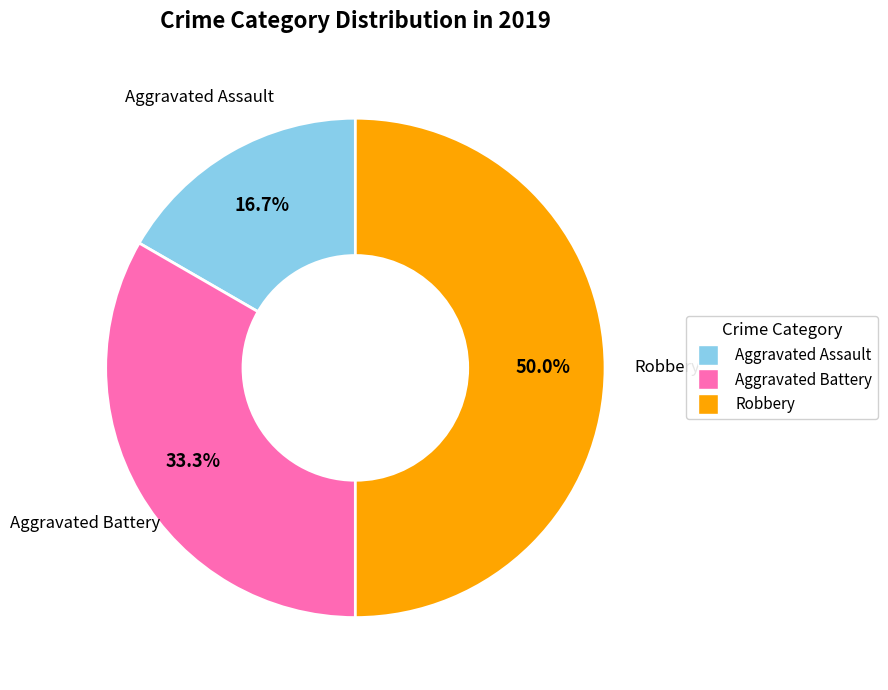

Does Aggravated Battery represent more than half of the total?

No